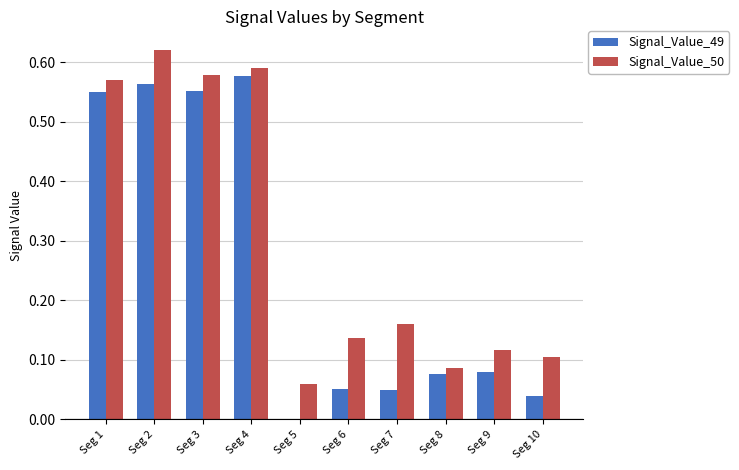

Are the bars grouped side by side (vs. stacked)?

Yes